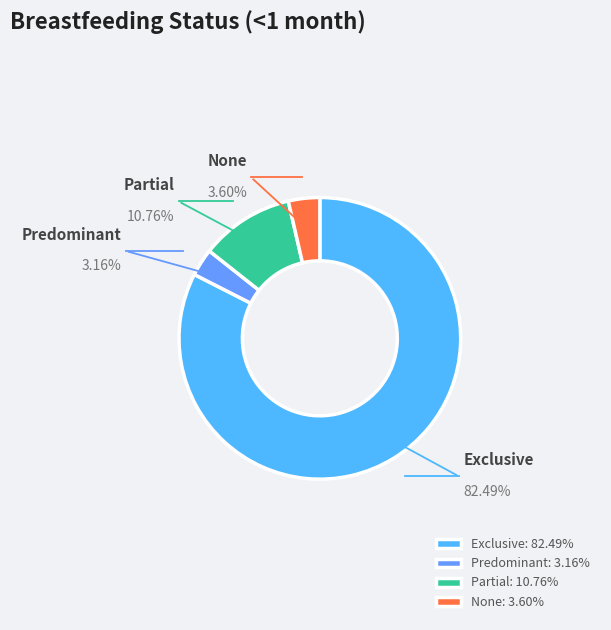

Which category has the biggest portion of the pie?

Exclusive